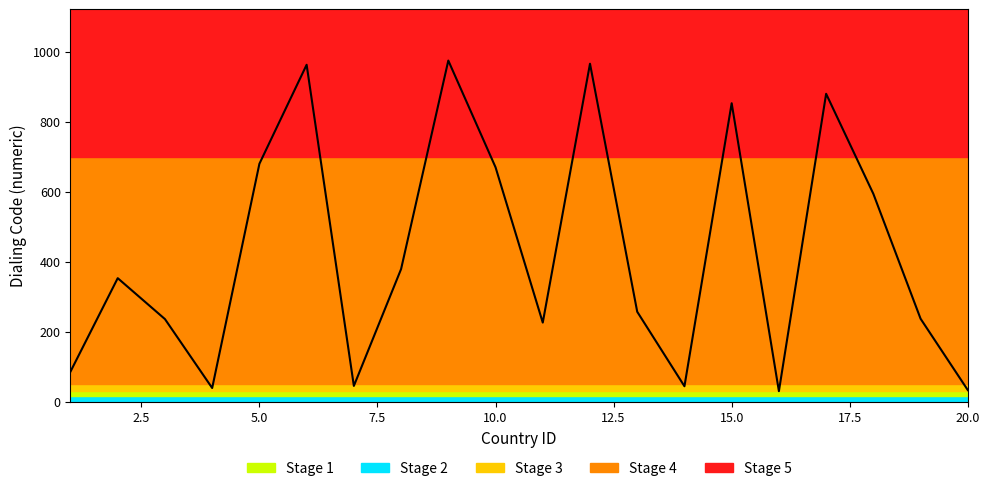

What is the greatest value displayed?

975